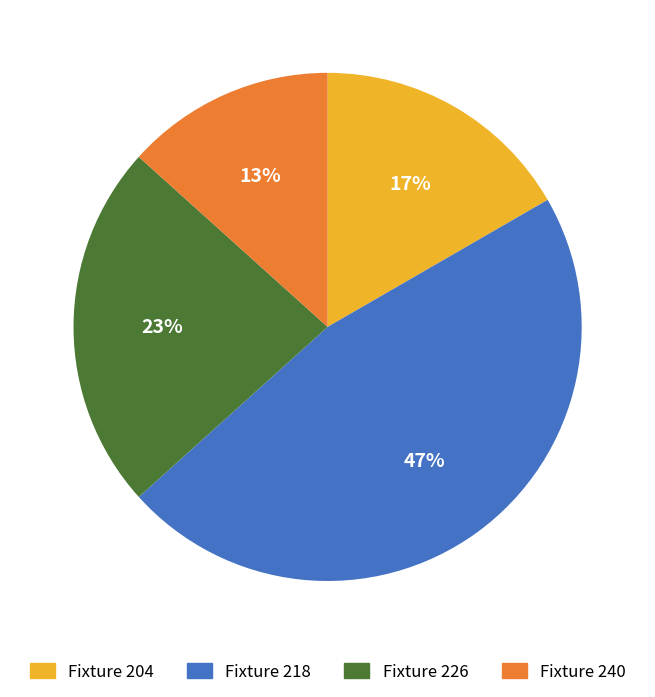

Count the number of slices in the pie.

4